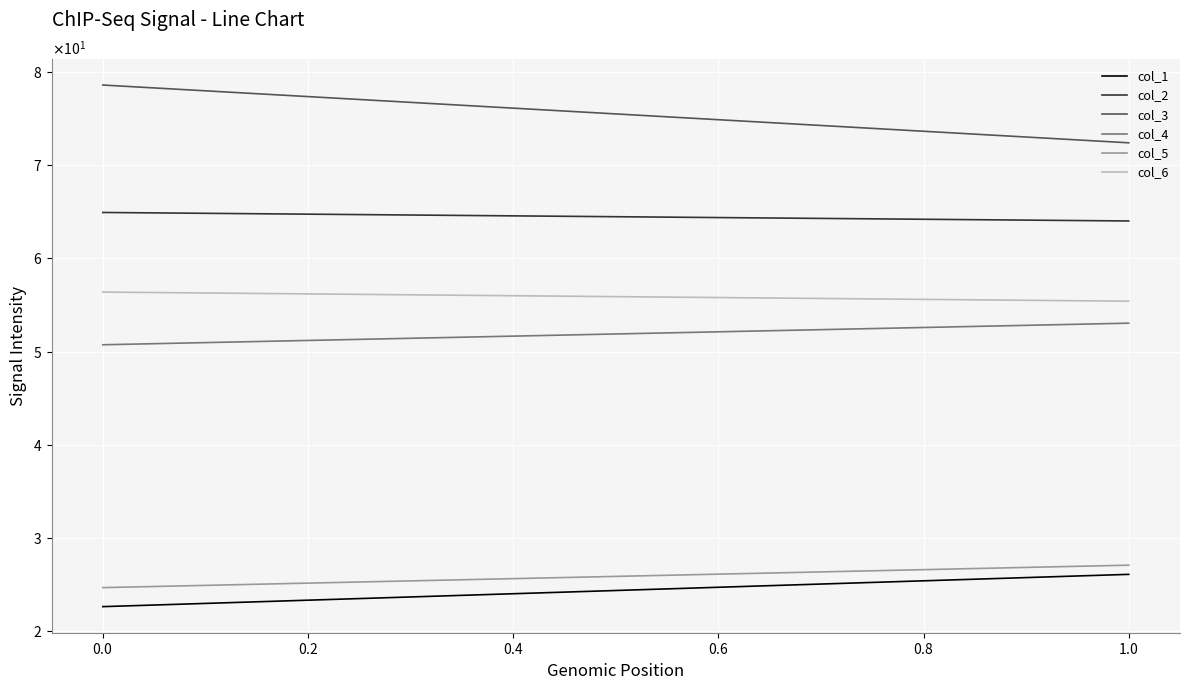

Is it true that col_1 equals 7.3 at $\mathdefault{−0.2}$?

False